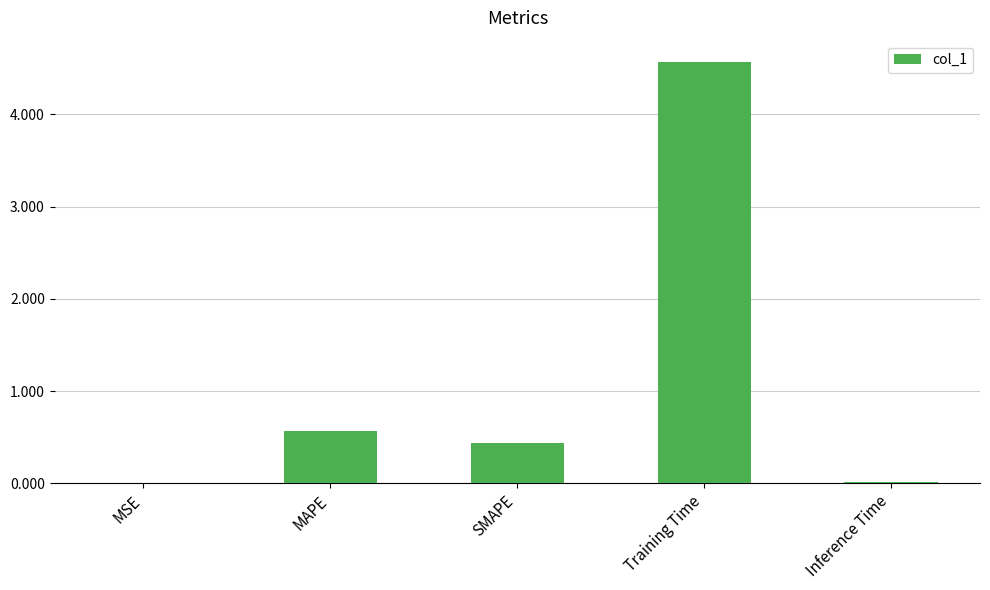

What is the maximum value shown in the chart?

4.6